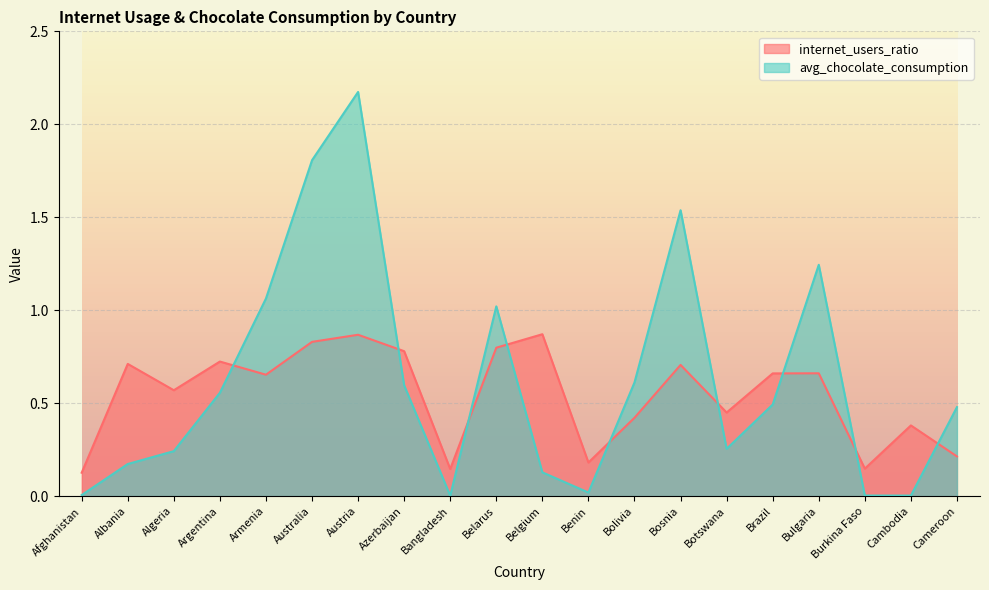

Which category has the lowest value in the internet_users_ratio series?

Afghanistan